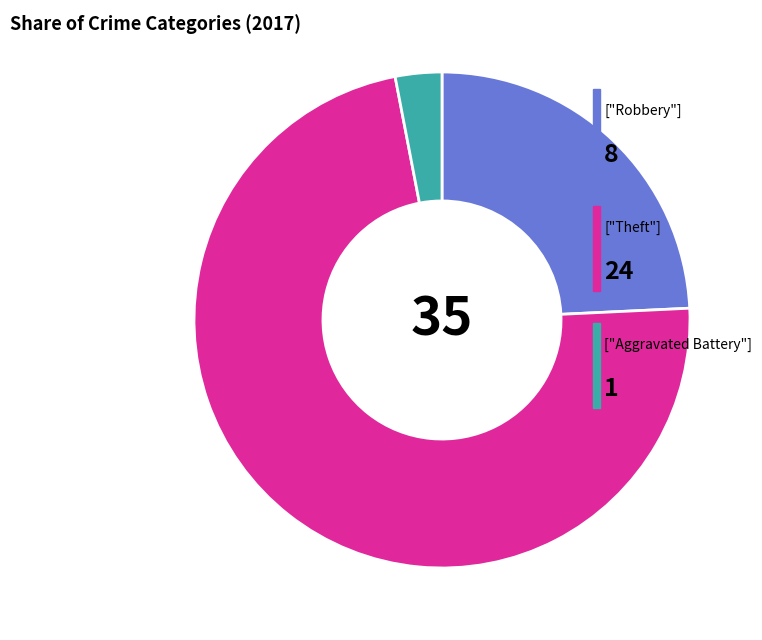

Is there a majority slice in this chart?

Yes